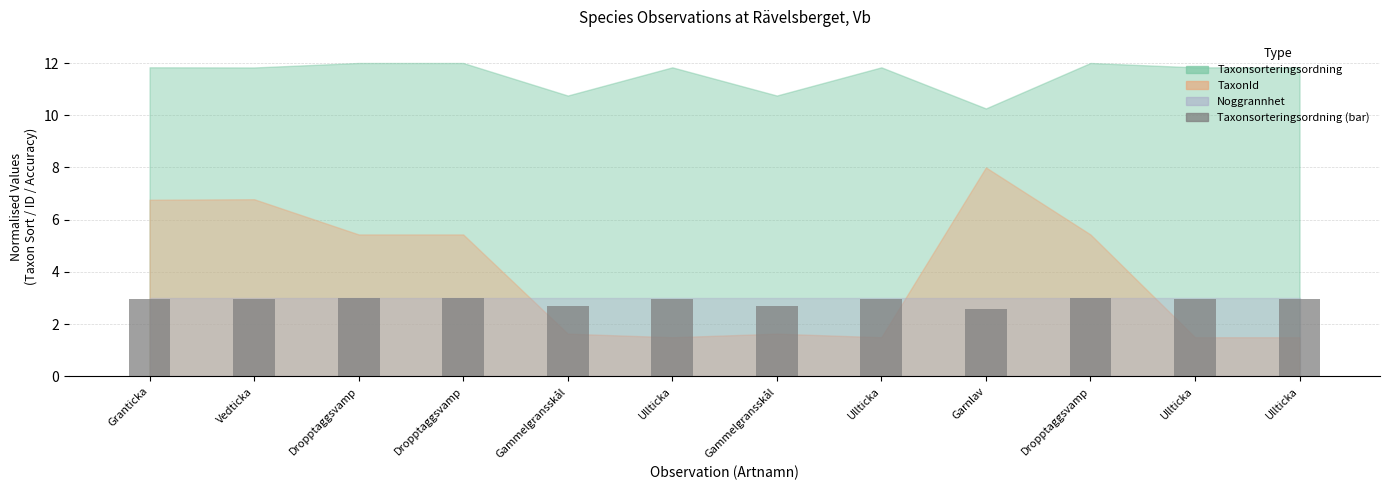

What is the label of the 10th bar from the left?

Dropptaggsvamp